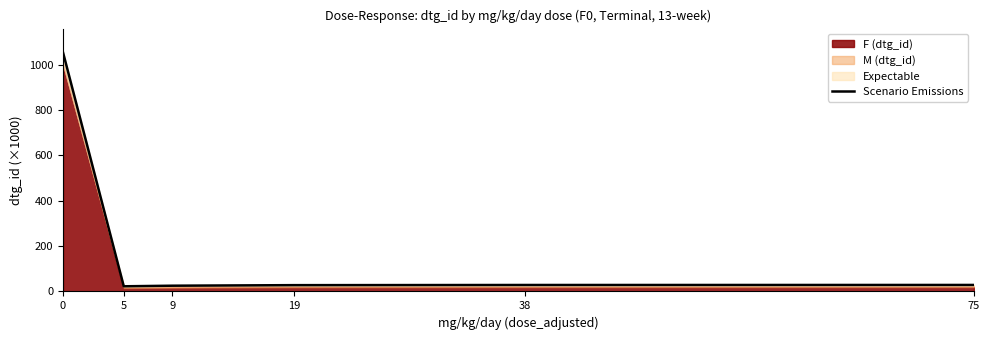

List the labels in order of value, smallest first.

5, 9, 19, 38, 75, 0